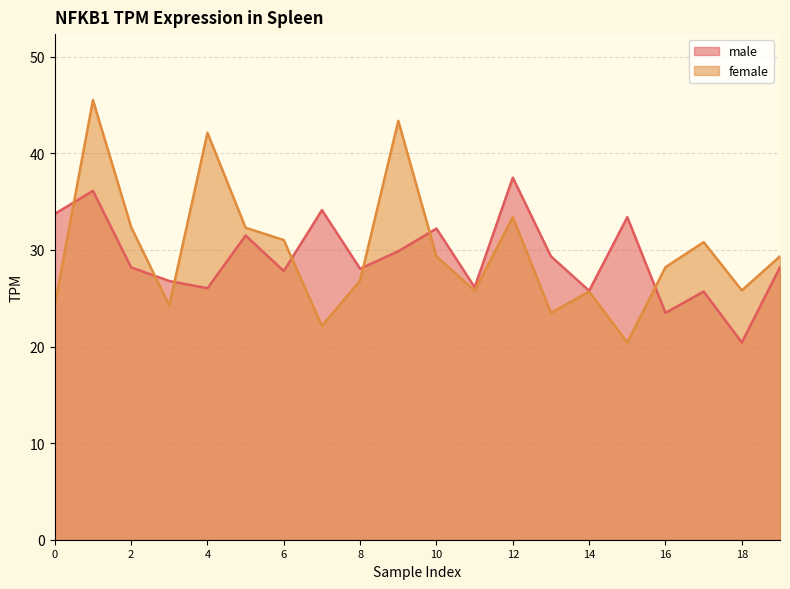

What is the difference between the maximum and second lowest values in the female series?

23.4